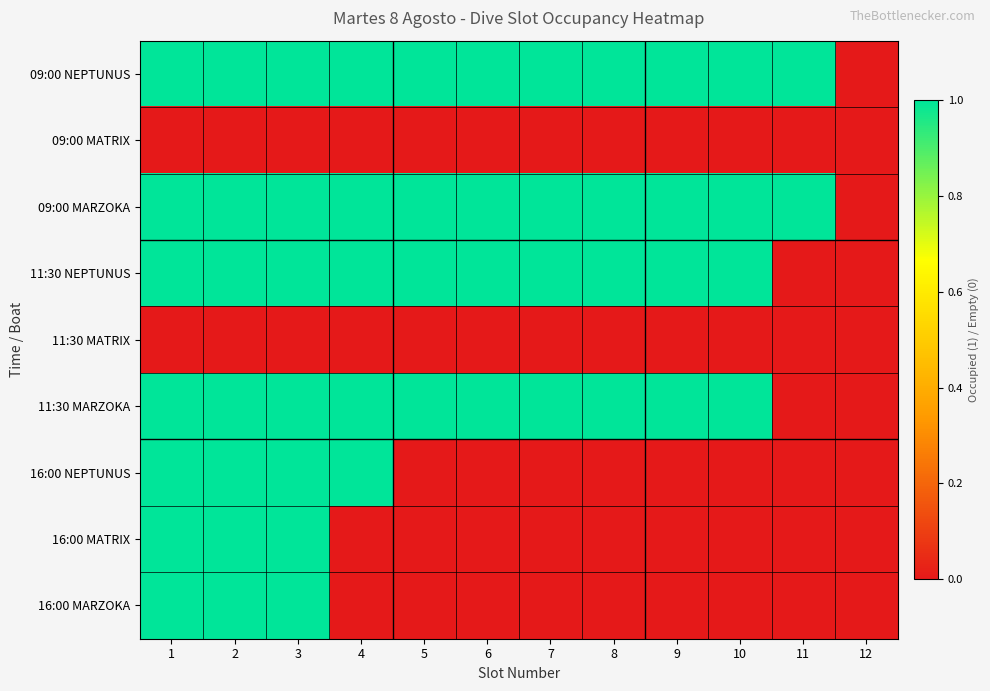

Which series has the largest total across all categories?

09:00 NEPTUNUS